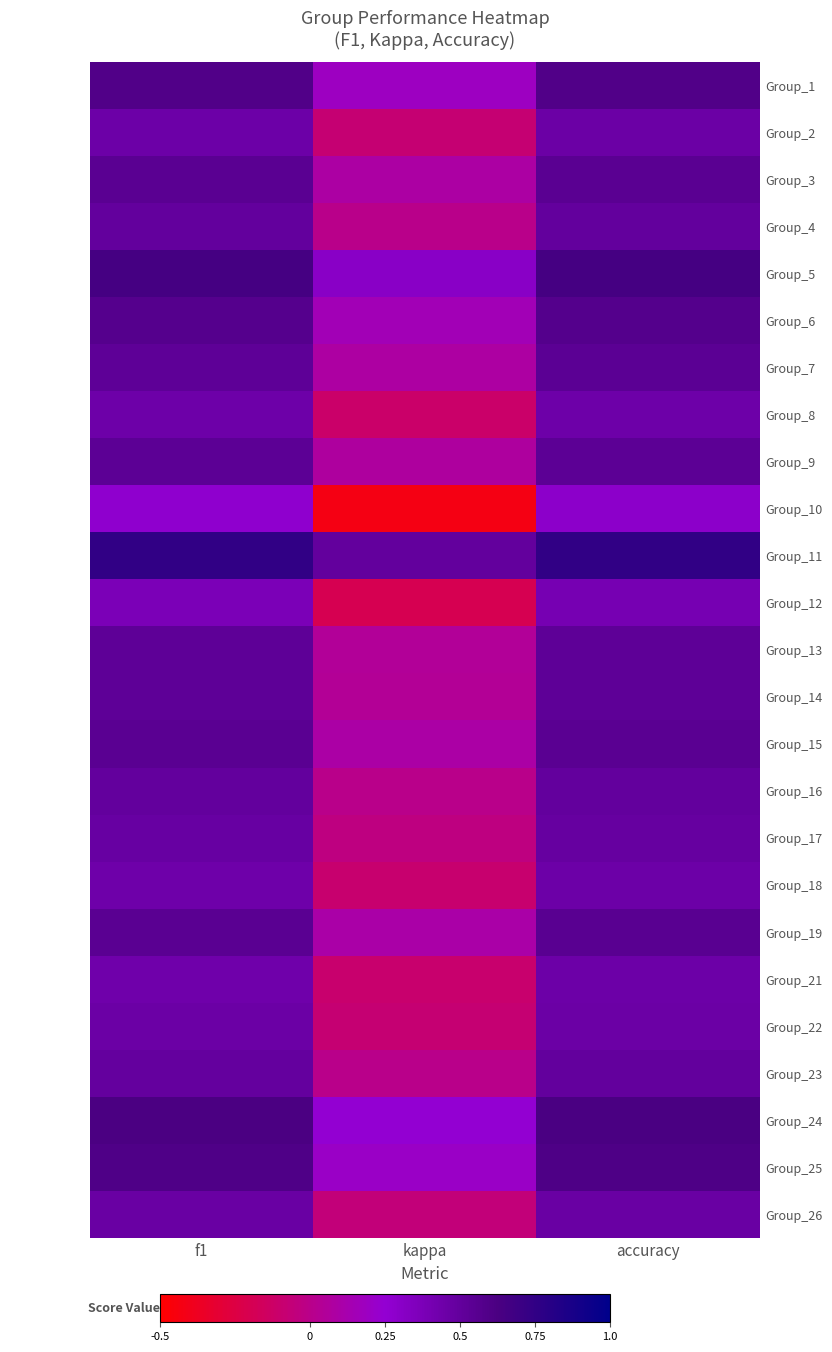

What is the total value across all series at kappa?

0.9